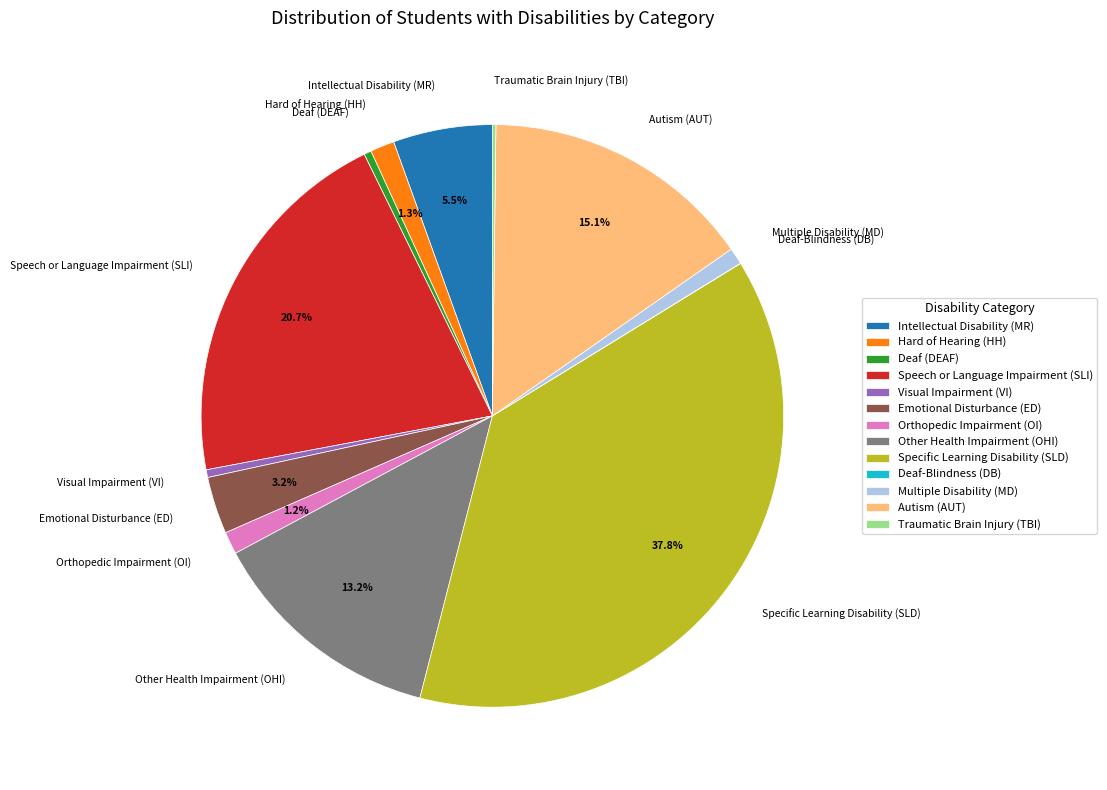

Does Orthopedic Impairment (OI) represent more than half of the total?

No